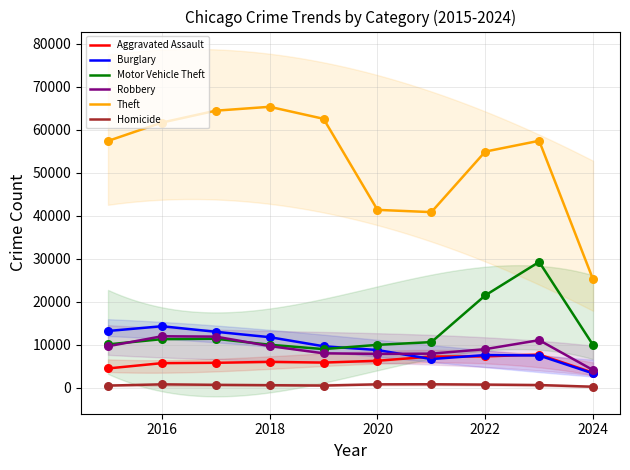

What are all the series names shown in the legend?

Aggravated Assault, Burglary, Motor Vehicle Theft, Robbery, Theft, Homicide